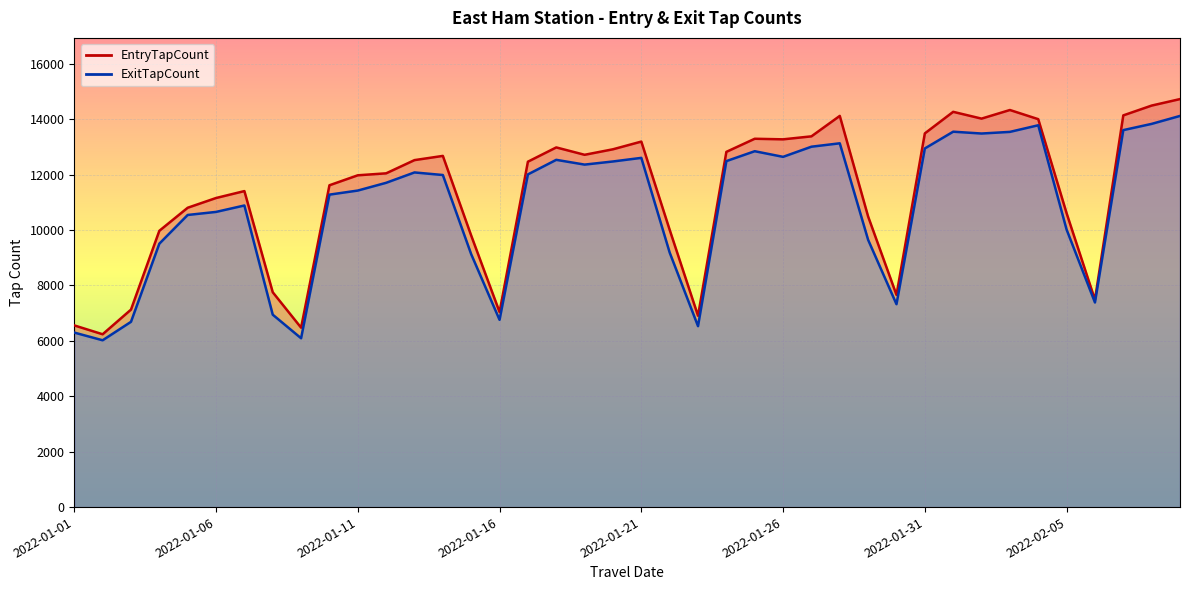

What position from the left is 2022-02-03?

34